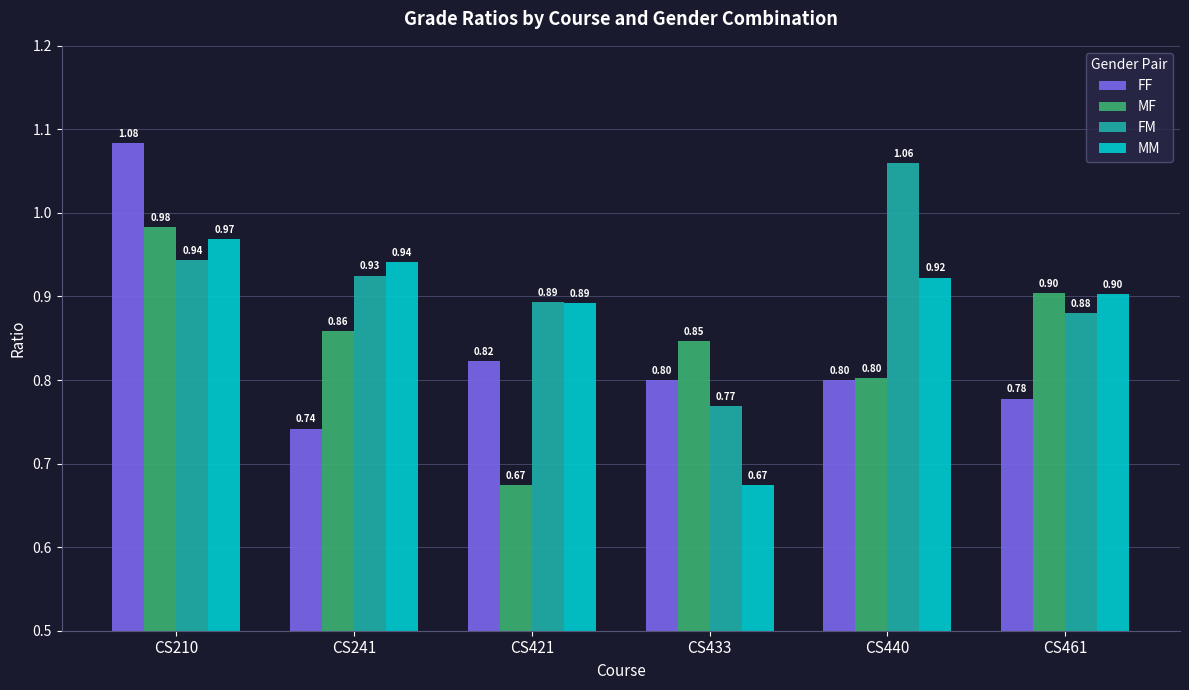

List the series in order of their peak value, lowest first.

MM, MF, FM, FF